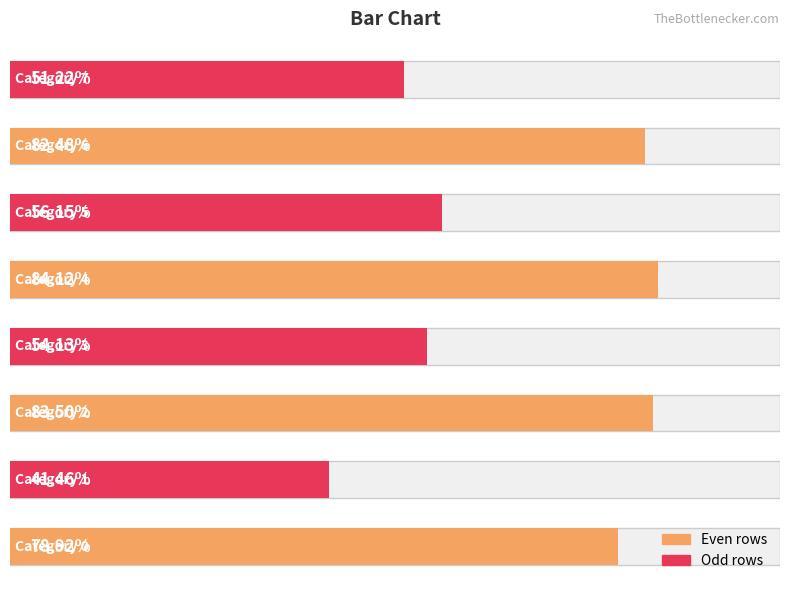

Where is the data nearest to the value 1?

1